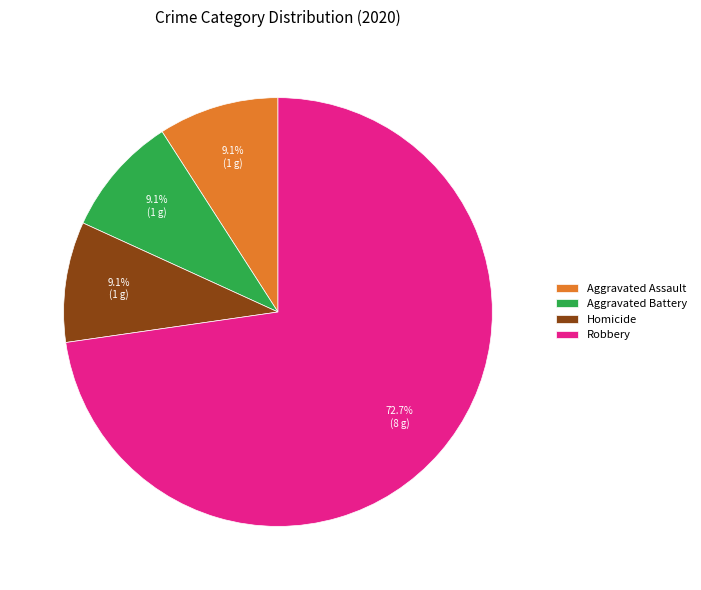

True or false: Homicide accounts for 1% of the total.

False